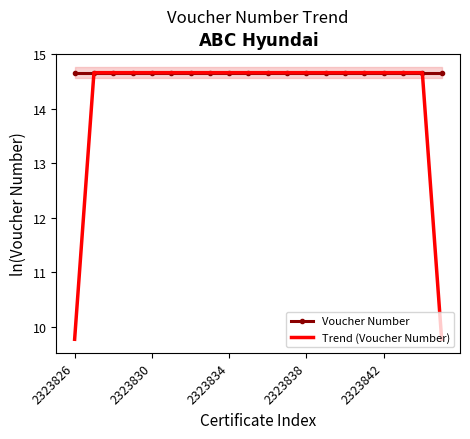

Does the chart have visible grid lines?

No